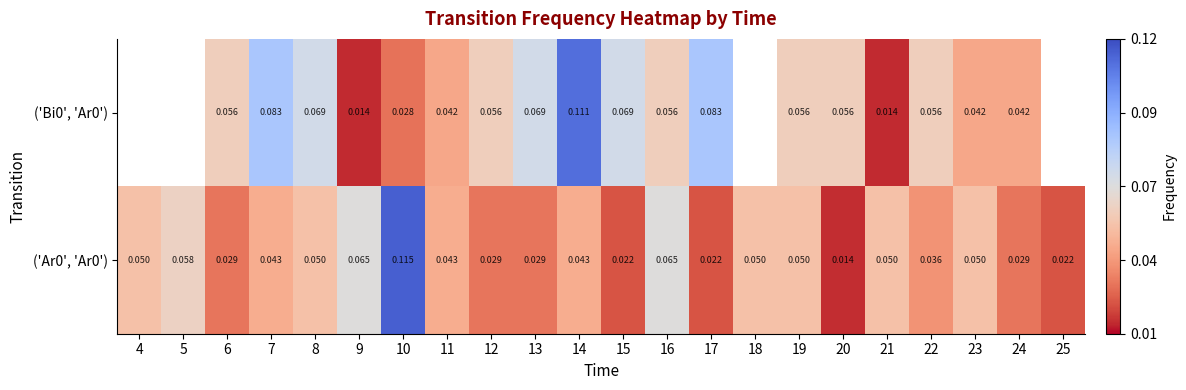

What is the difference between the maximum and minimum values in the ('Ar0', 'Ar0') series?

0.1